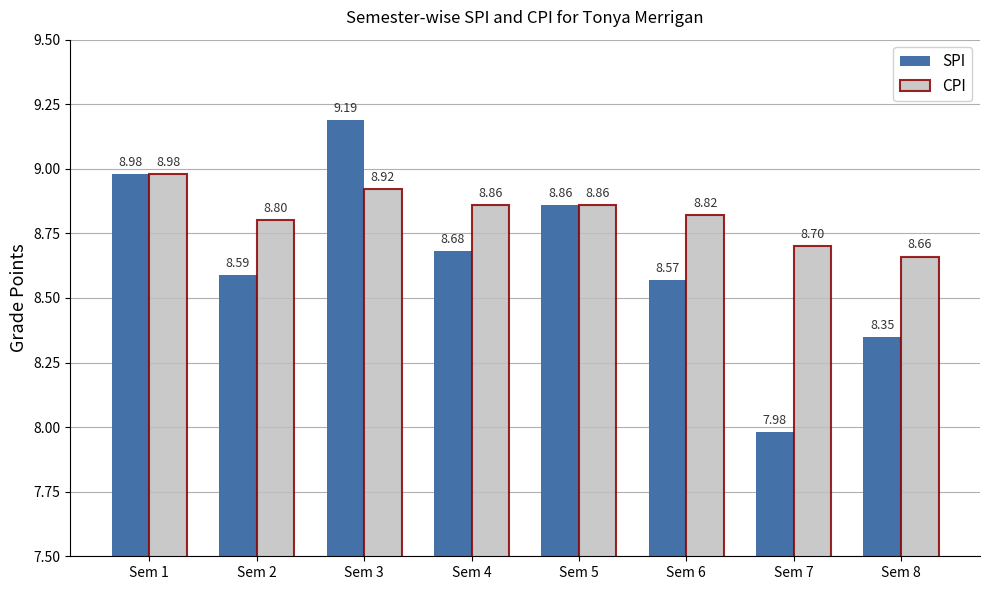

Where is SPI nearest to the value 8?

Sem 7